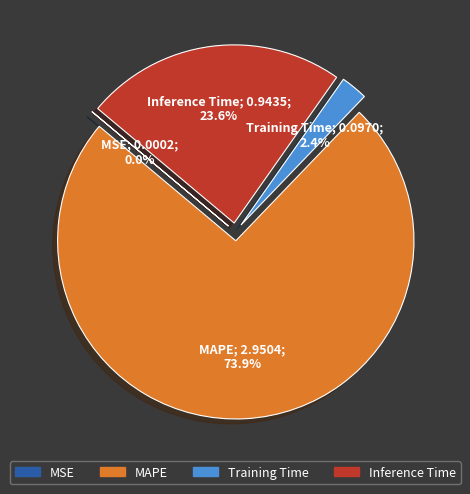

Between Inference Time and Training Time, which is larger?

Inference Time